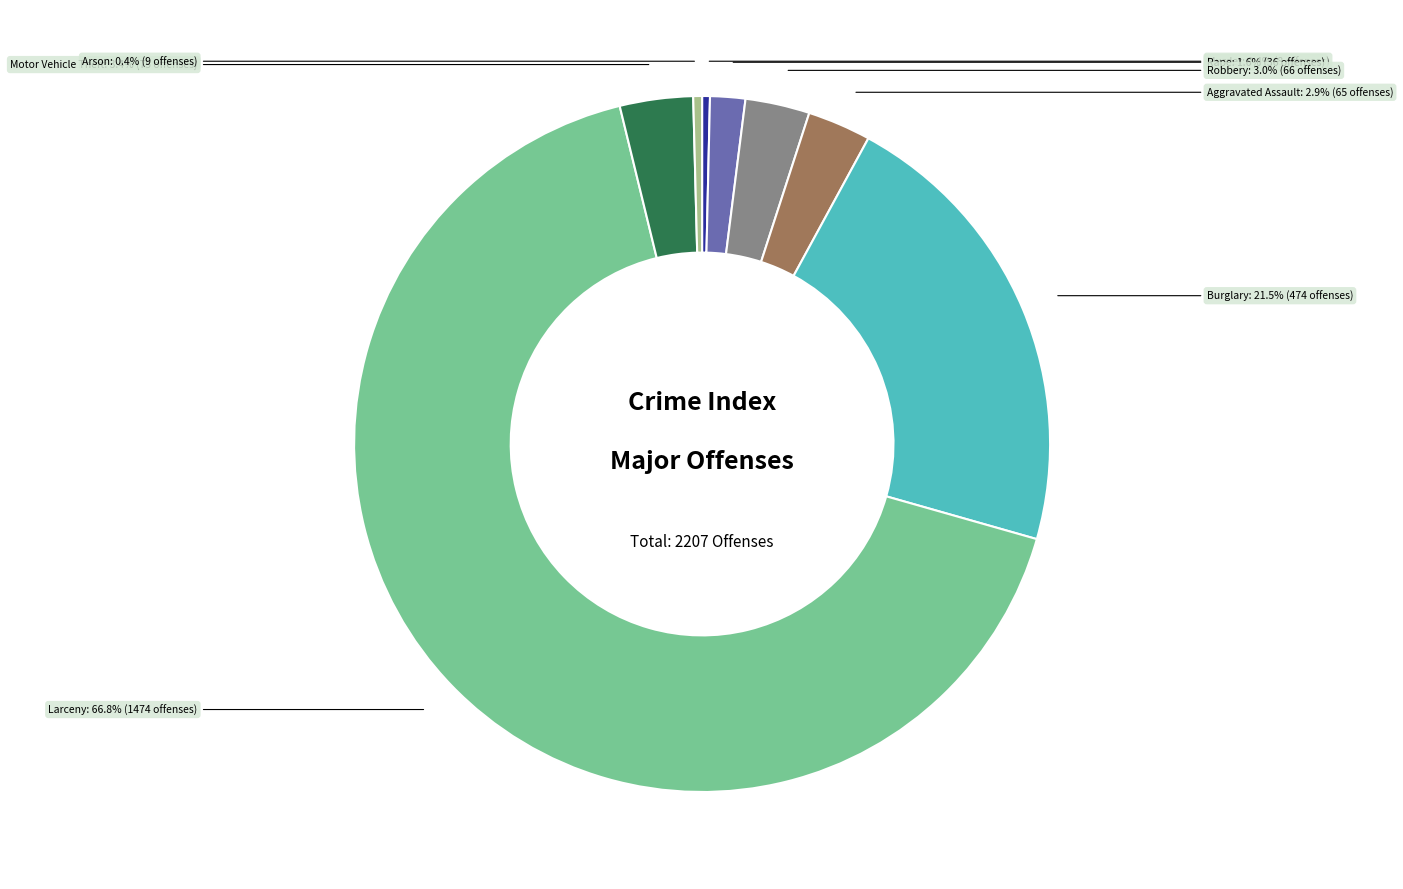

Is there a majority slice in this chart?

Yes